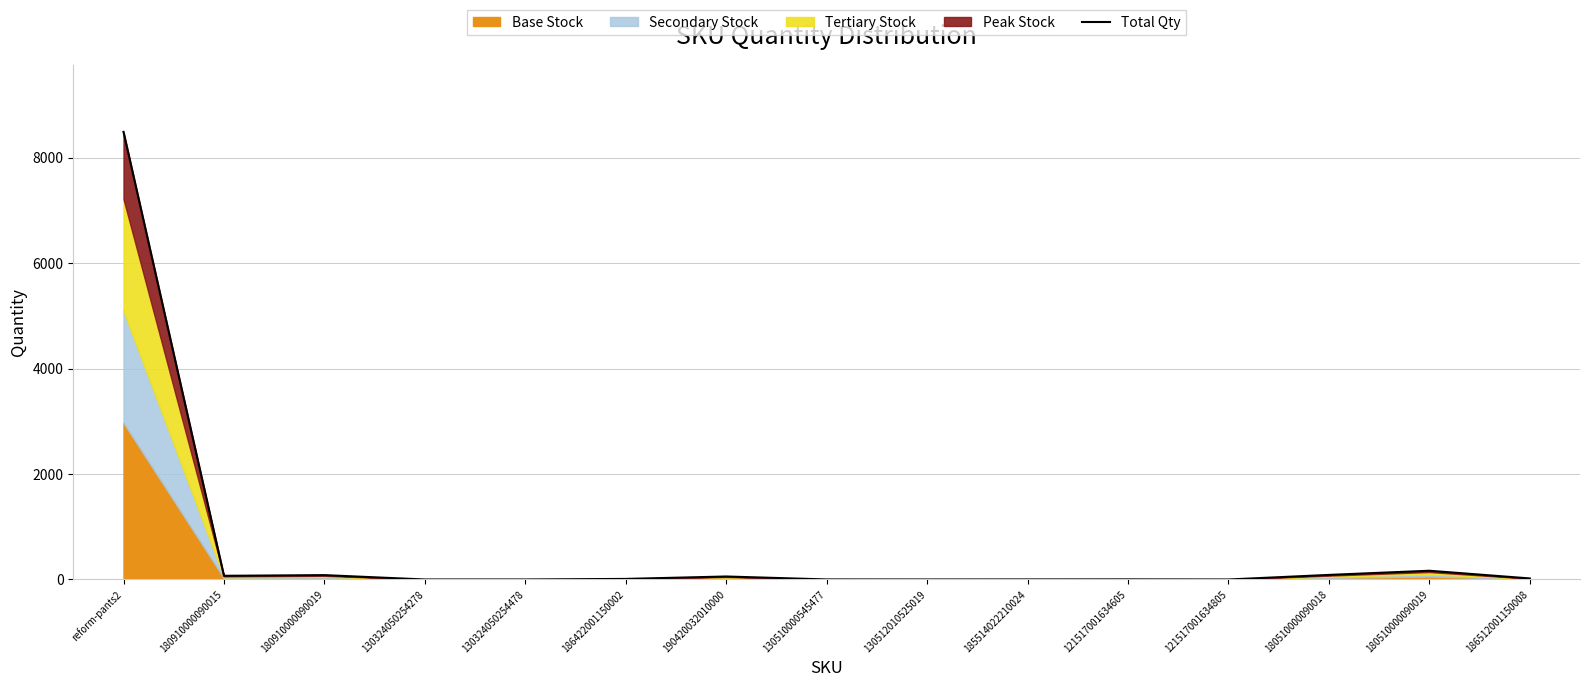

Rank the categories by value from lowest to highest.

130324050254278, 130324050254478, 130512010525019, 121517001634805, 130510000545477, 185514022210024, 121517001634605, 186422001150002, 186512001150008, 190420032010000, 180910000090015, 180910000090019, 180510000090018, 180510000090019, reform-pants2